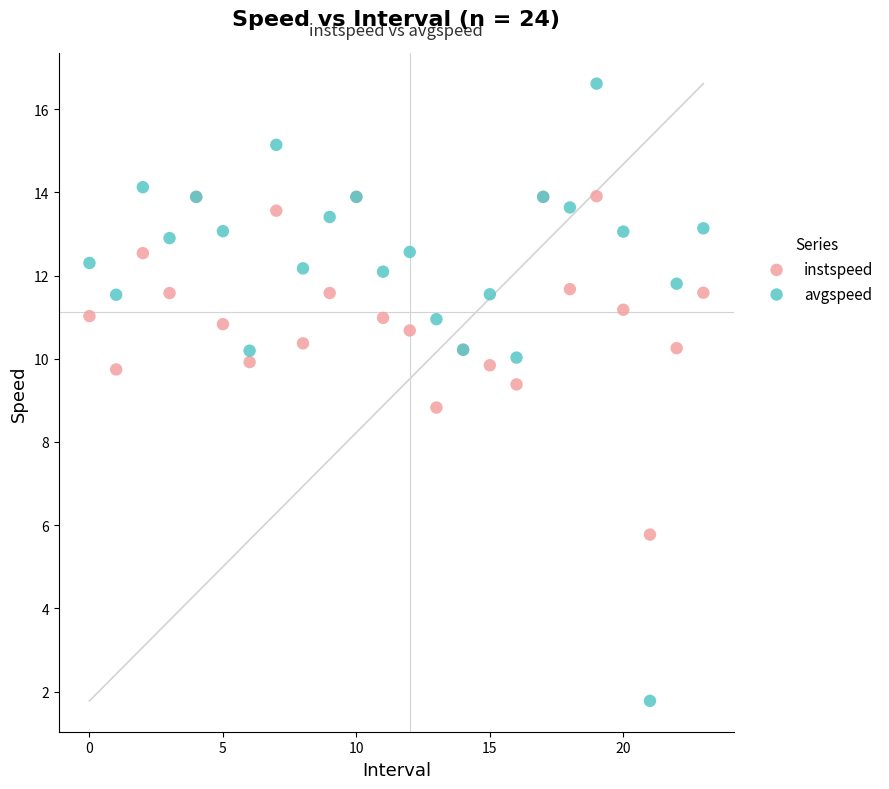

What are all the series names shown in the legend?

instspeed, avgspeed